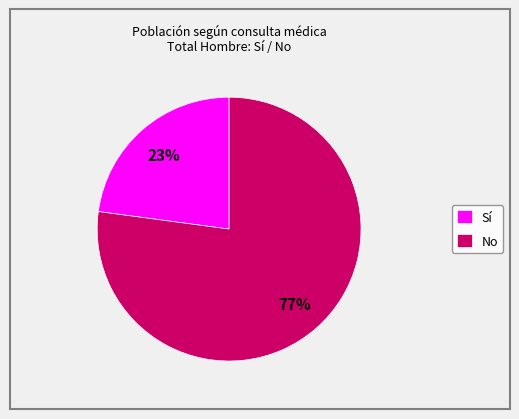

Which slice is the largest?

No